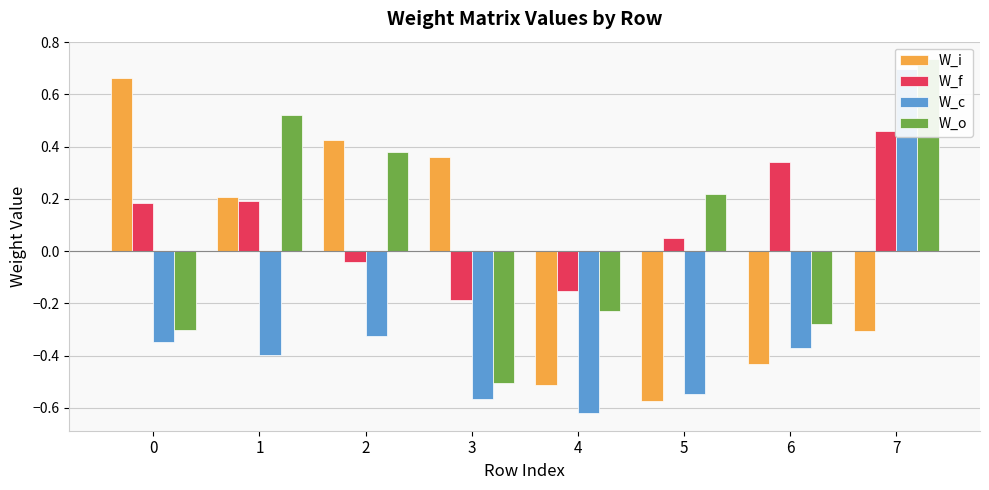

How many values in W_o are below zero?

4